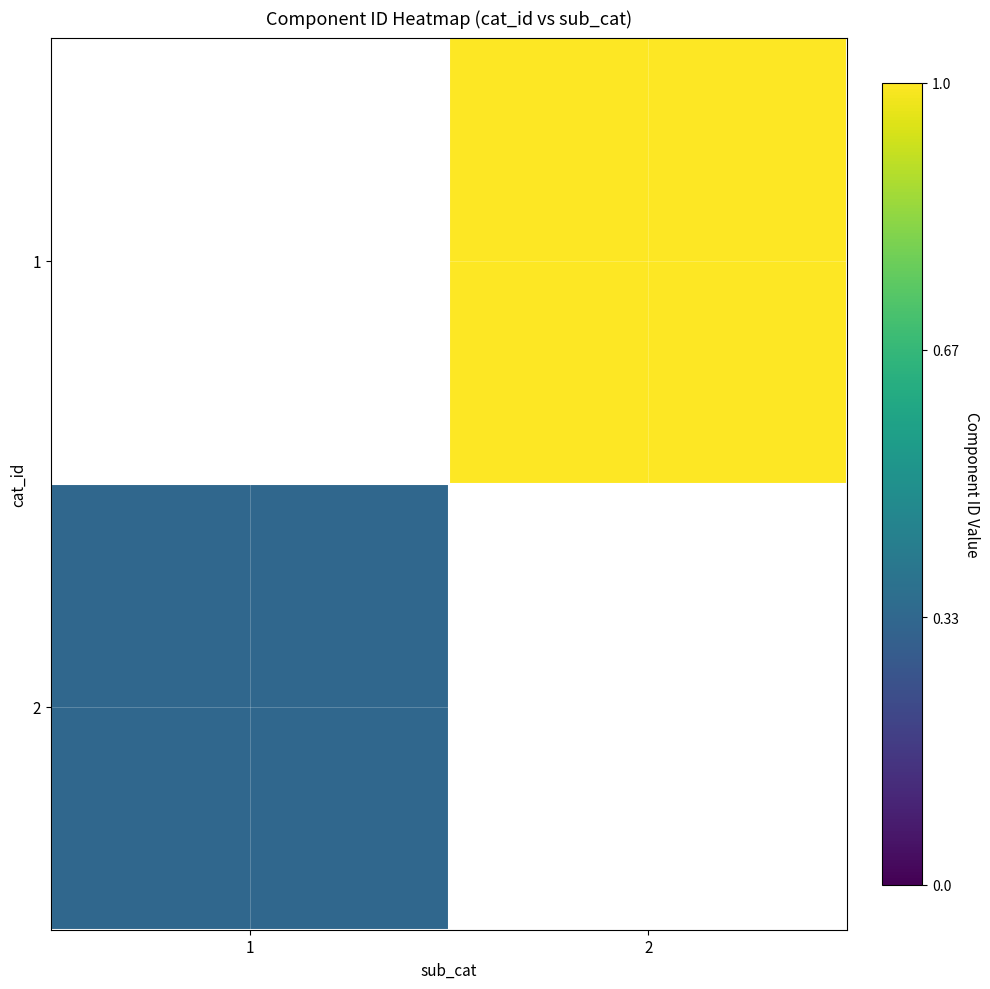

Which category has the lowest value across all series?

1